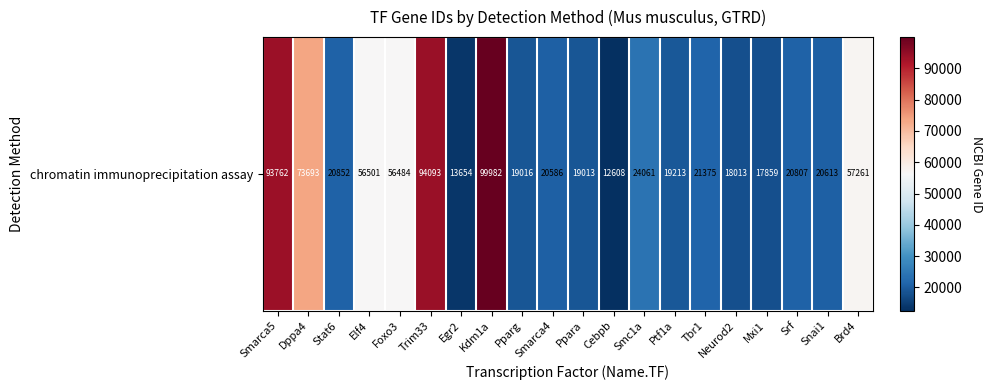

Which has a higher value, Trim33 or Foxo3?

Trim33